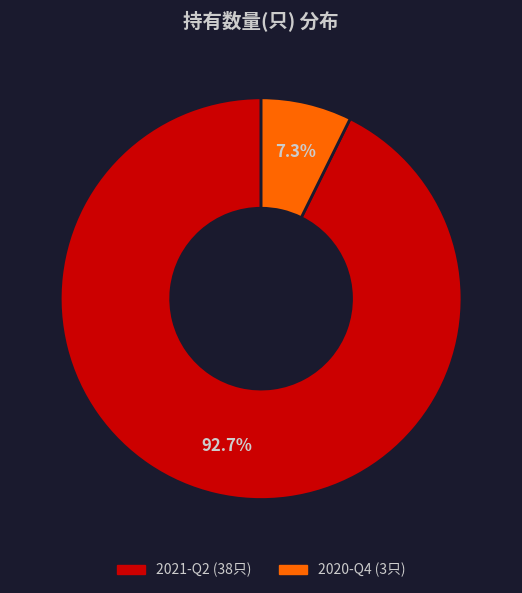

How many segments does this pie chart have?

2